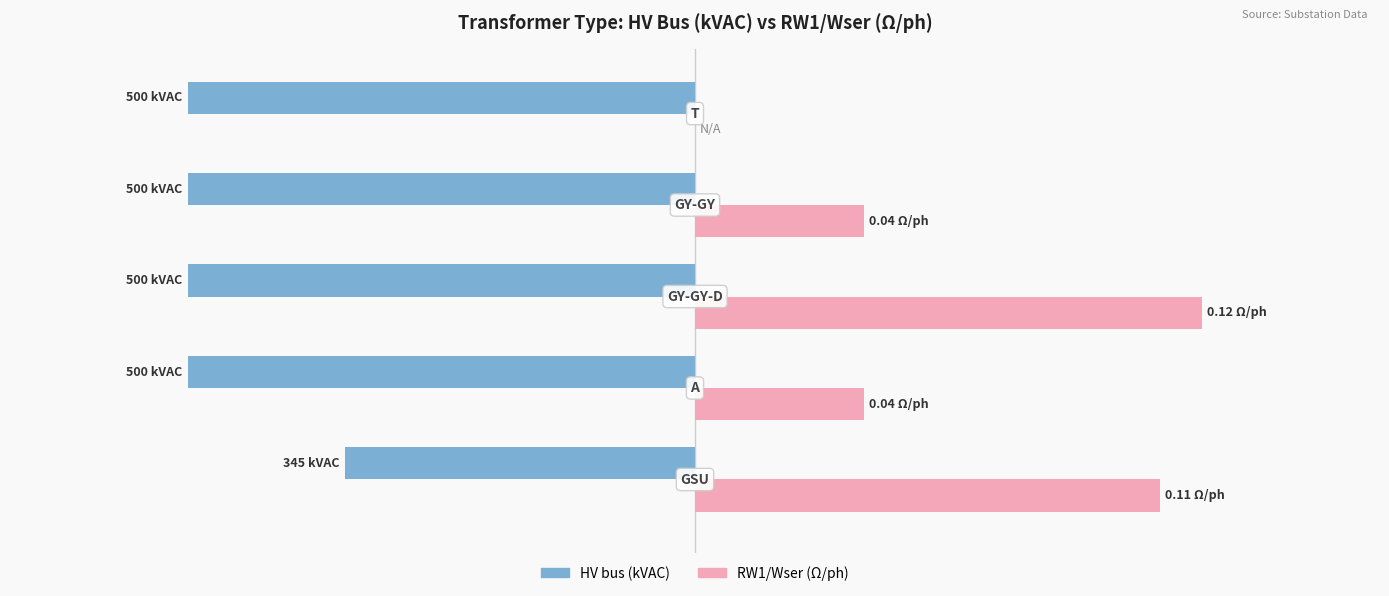

What are all the series names shown in the legend?

HV bus (kVAC), RW1/Wser (Ω/ph)